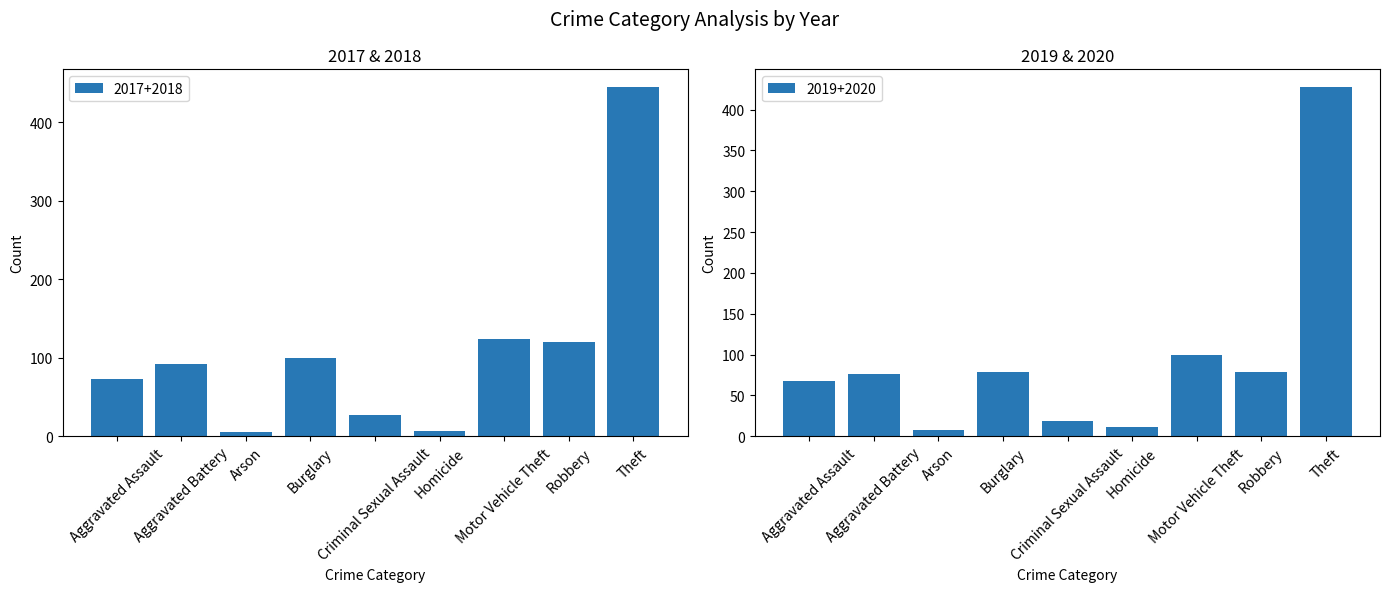

What is the difference between the second highest and minimum values in the 2017+2018 series?

119